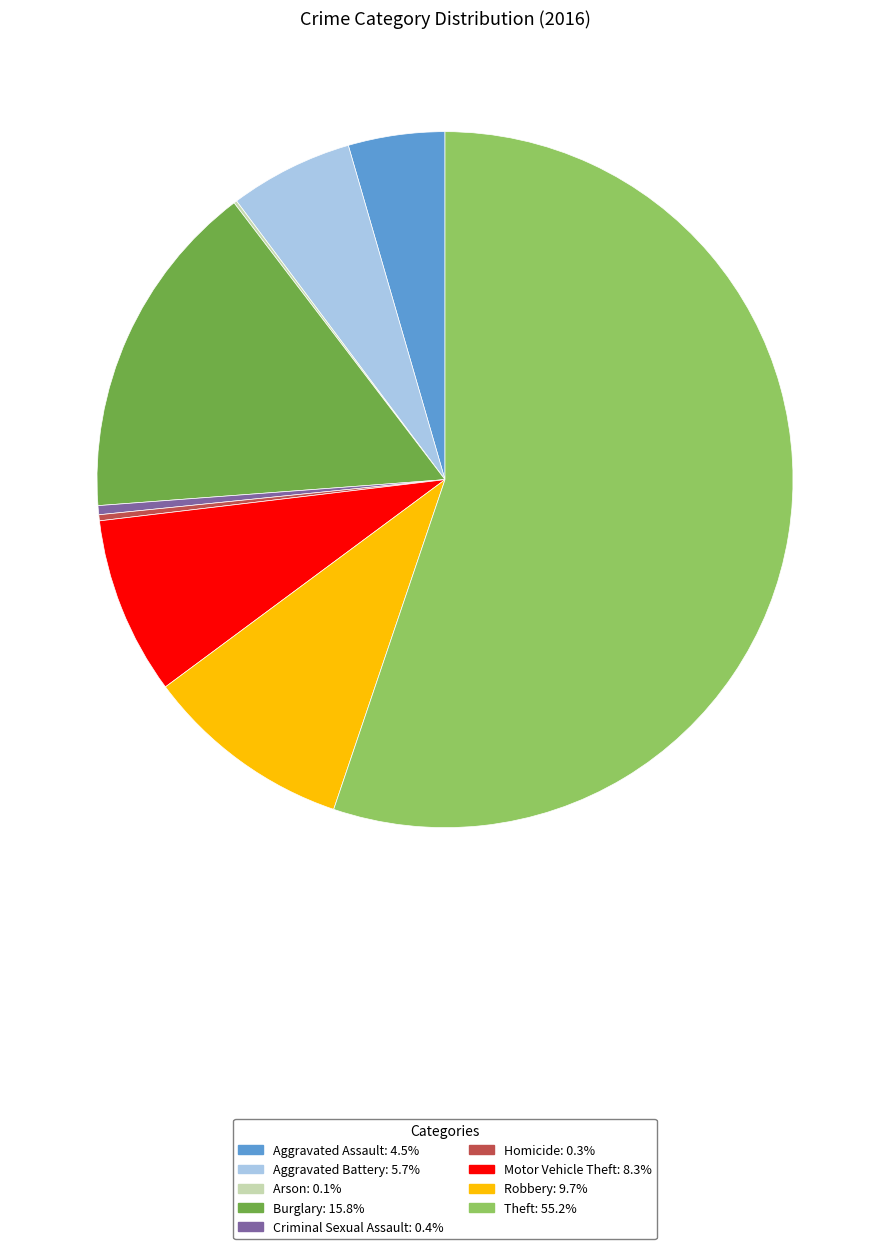

Does any single category account for the majority?

Yes